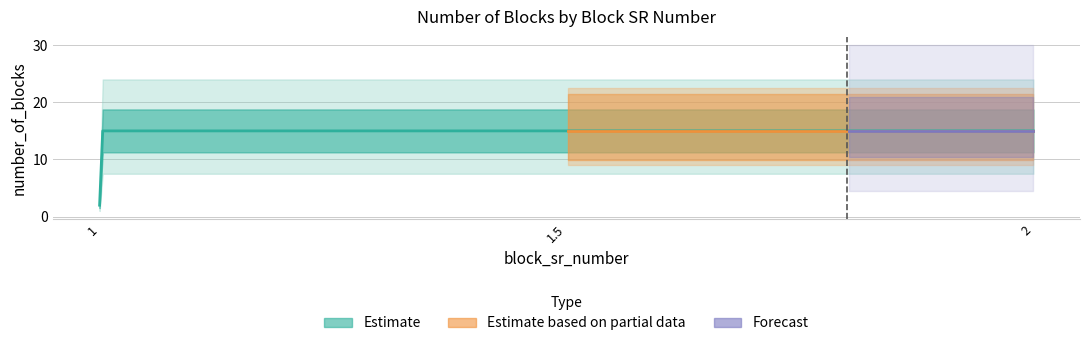

Is this an area chart (filled region under the line)?

No